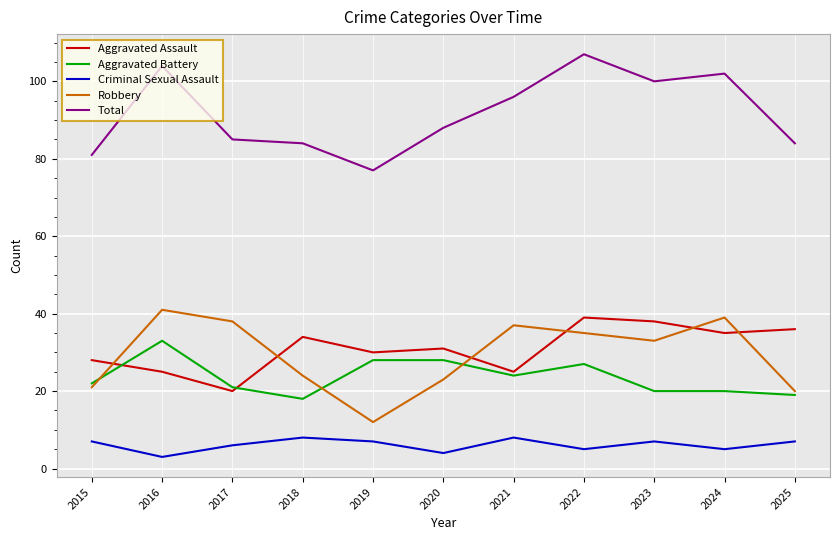

True or false: Robbery and Criminal Sexual Assault intersect in this chart.

False